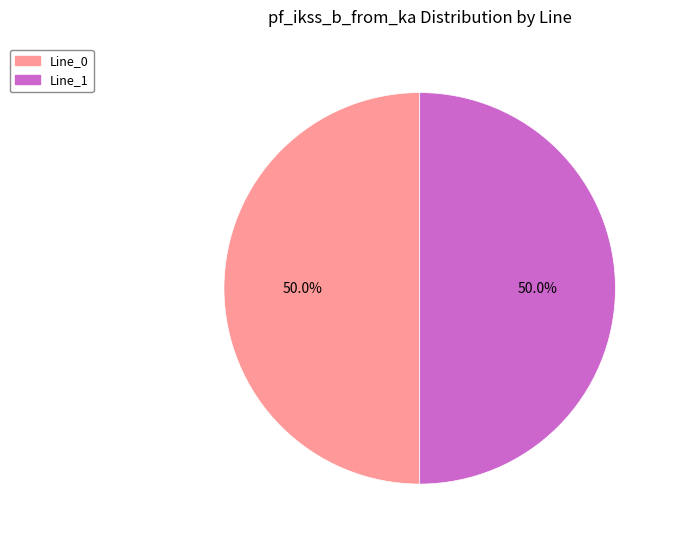

How many segments does this pie chart have?

2